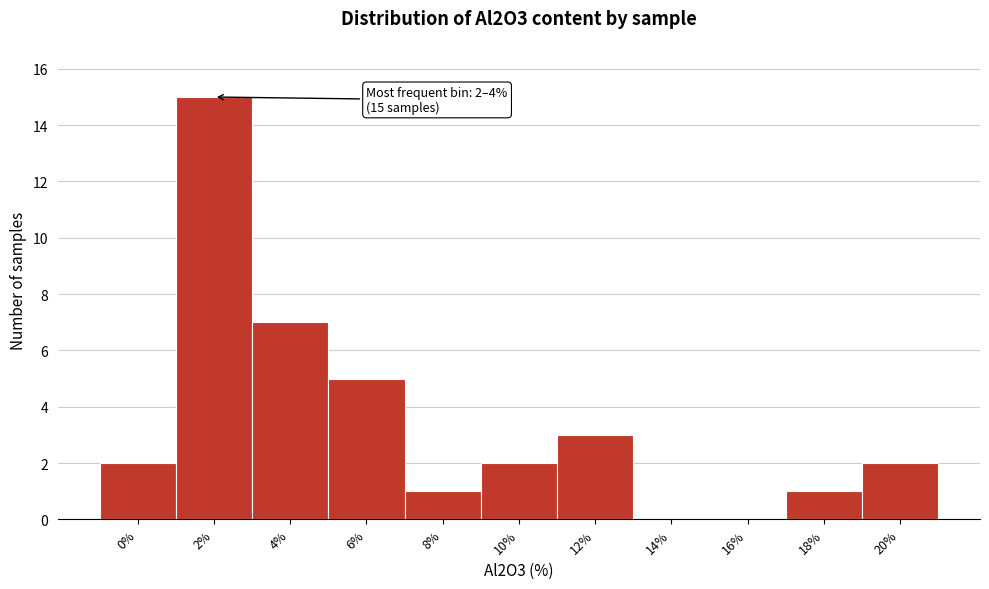

Reading left to right, list all the values displayed in this chart.

0%=2	2%=15	4%=7	6%=5	8%=1	10%=2	12%=3	14%=0	16%=0	18%=1	20%=2